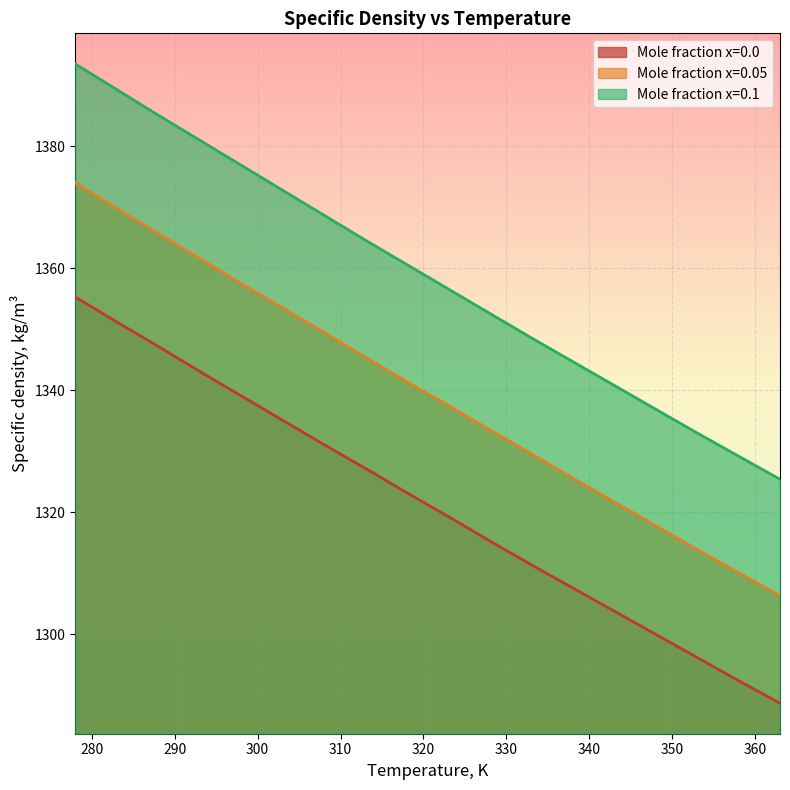

Is the value of x=0.0 at 358 greater than the value of x=0.1 at 333?

No